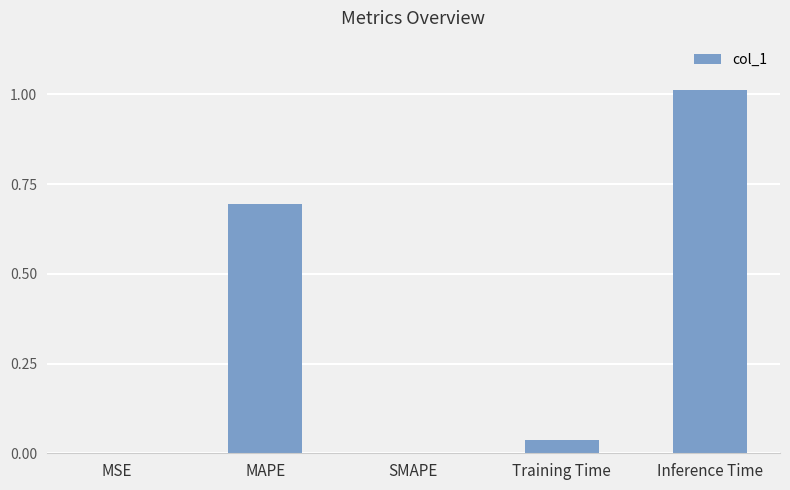

Which label corresponds to the largest value in the chart?

Inference Time